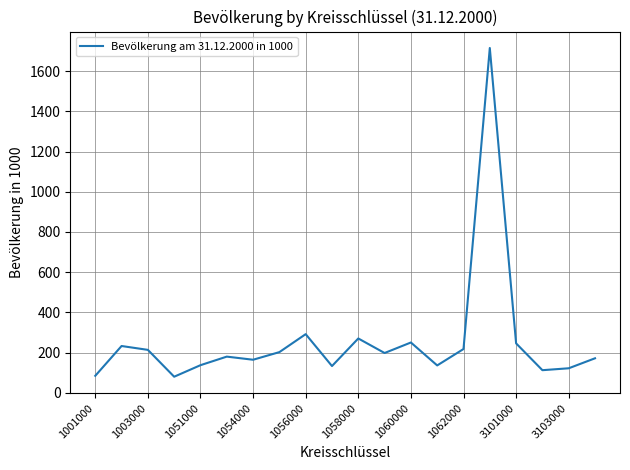

What is the greatest value displayed?

1715.4